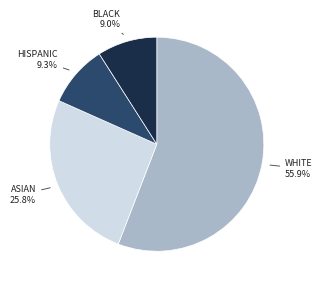

Is there any slice that represents more than half of the pie?

Yes